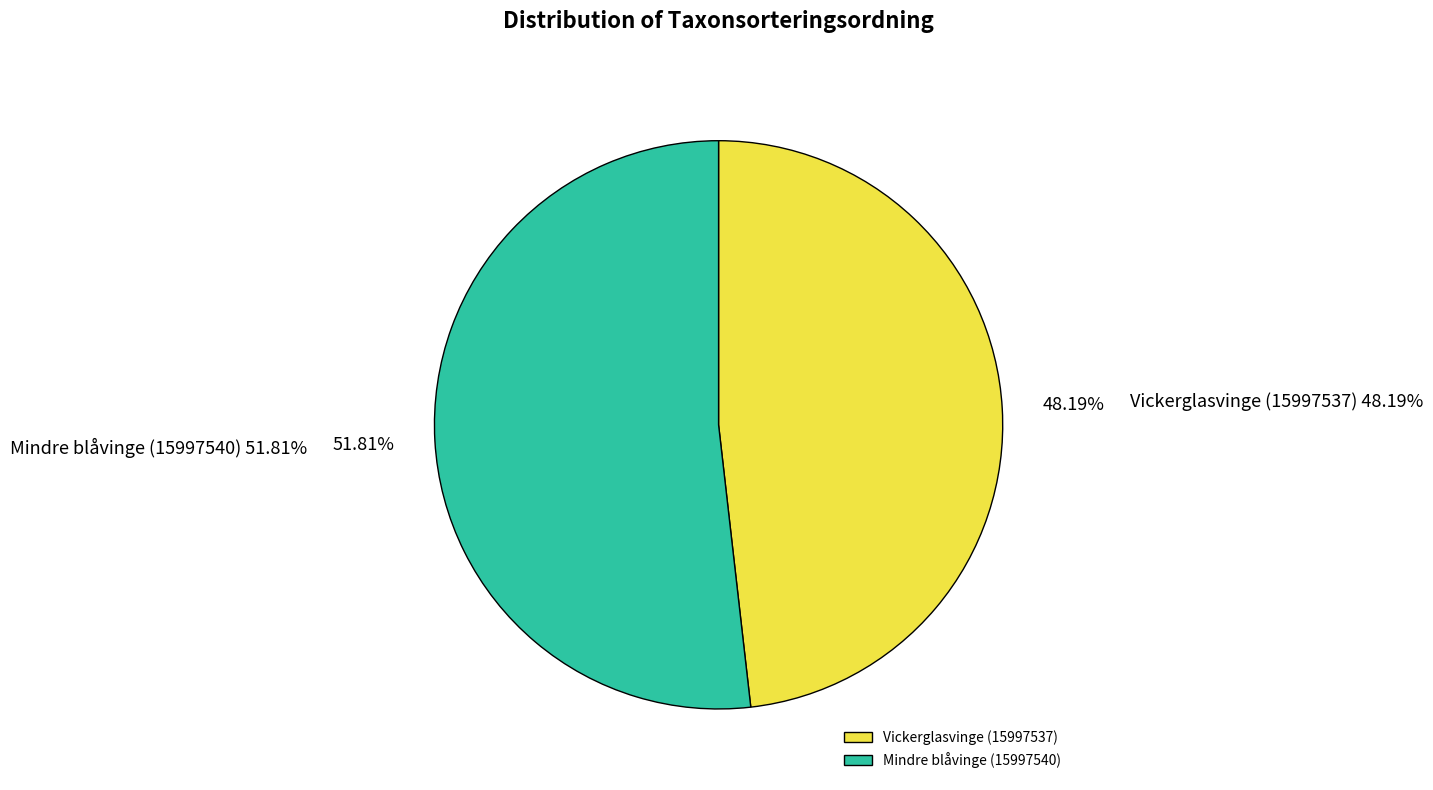

Between Mindre blåvinge (15997540) and Vickerglasvinge (15997537), which is larger?

Mindre blåvinge (15997540)